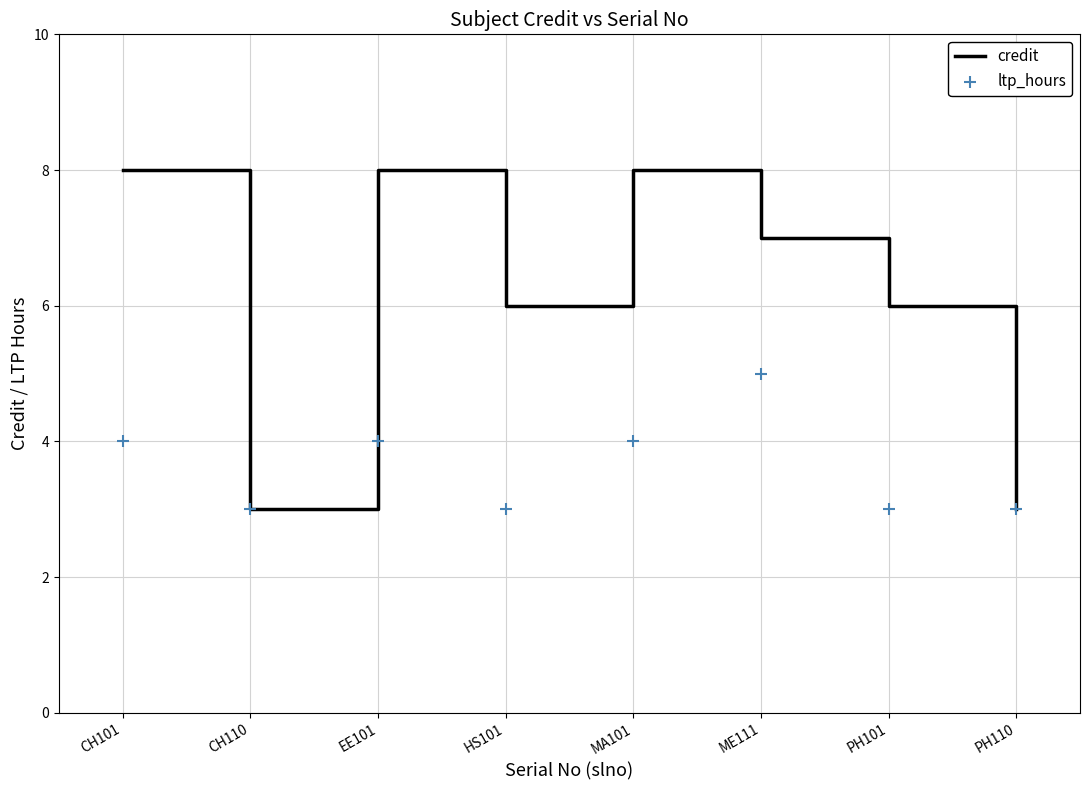

At which category is the sum across all series the highest?

CH101